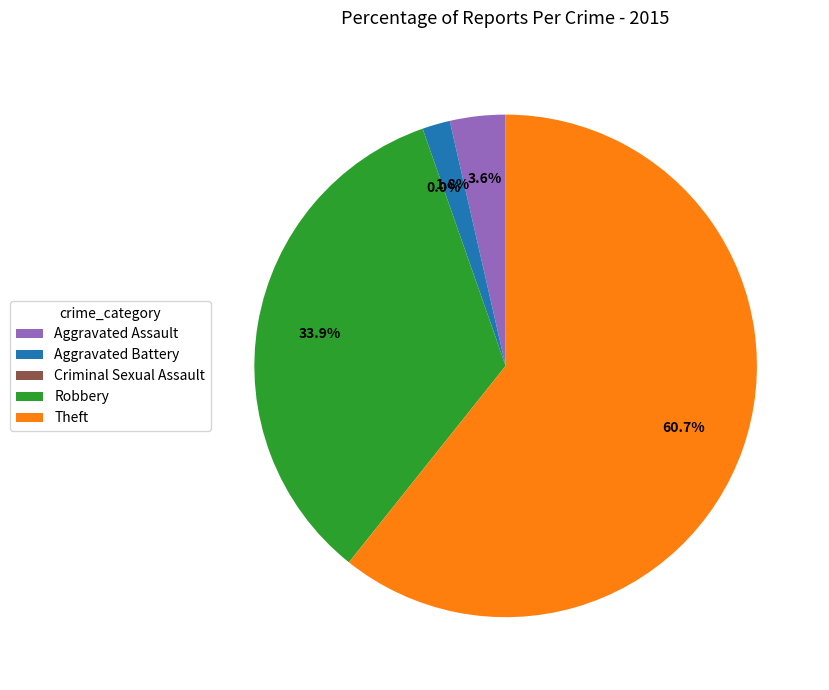

Do Aggravated Battery and Theft together represent more than half of the pie?

Yes